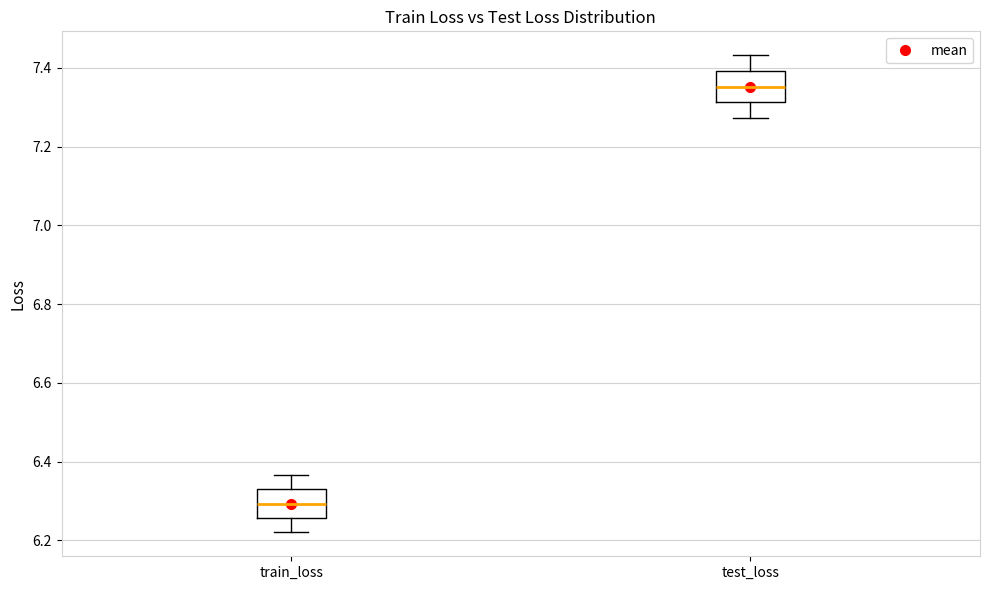

Reading left to right, read every box against the y-axis: the position of its median line, the range the box covers, and the ends of its whiskers. The values are not printed on the chart, so give them approximately, as read against the axis.

train_loss: median 6.30, box 6.26 to 6.32, whiskers 6.22 to 6.36
test_loss: median 7.36, box 7.32 to 7.40, whiskers 7.28 to 7.44